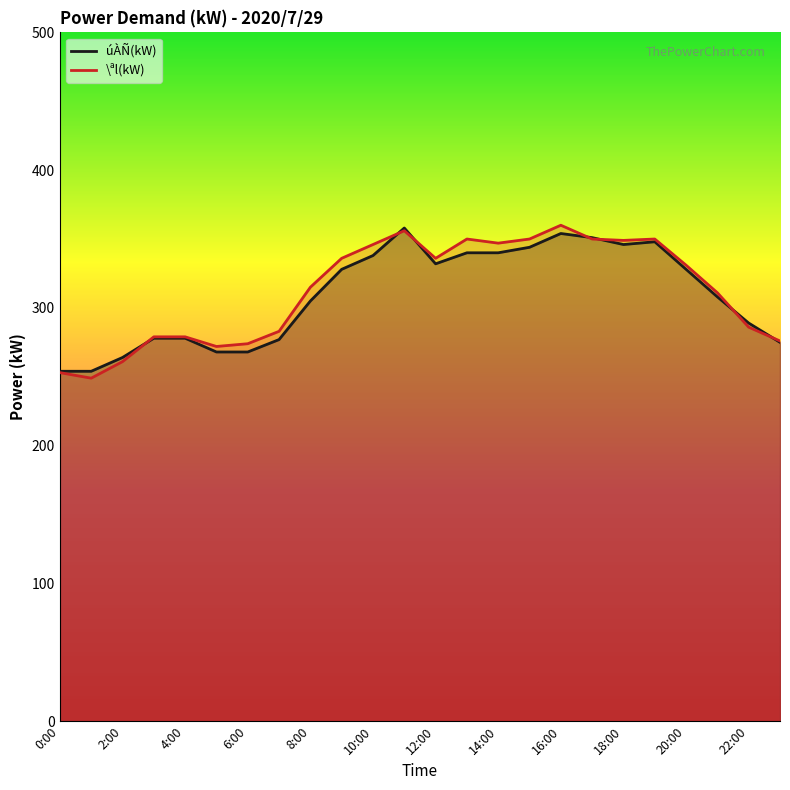

Is it true that \ªl(kW) equals 557 at 14:00?

False